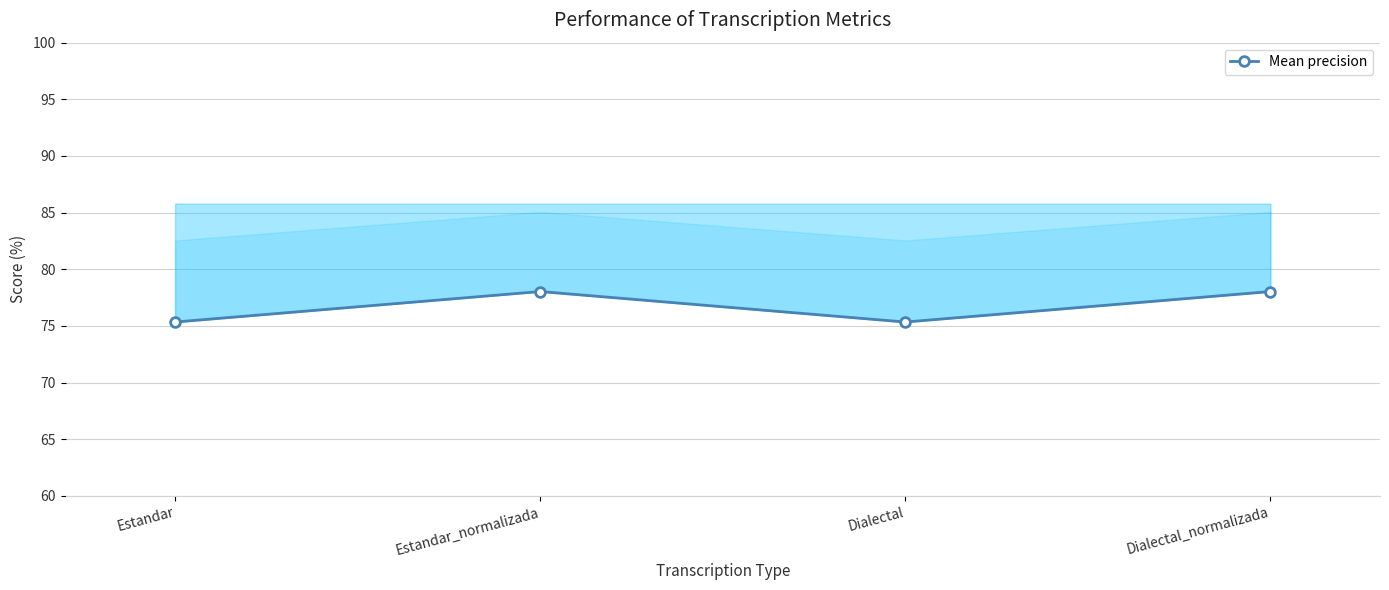

True or false: the data shows 20.0 at Estandar_normalizada.

False